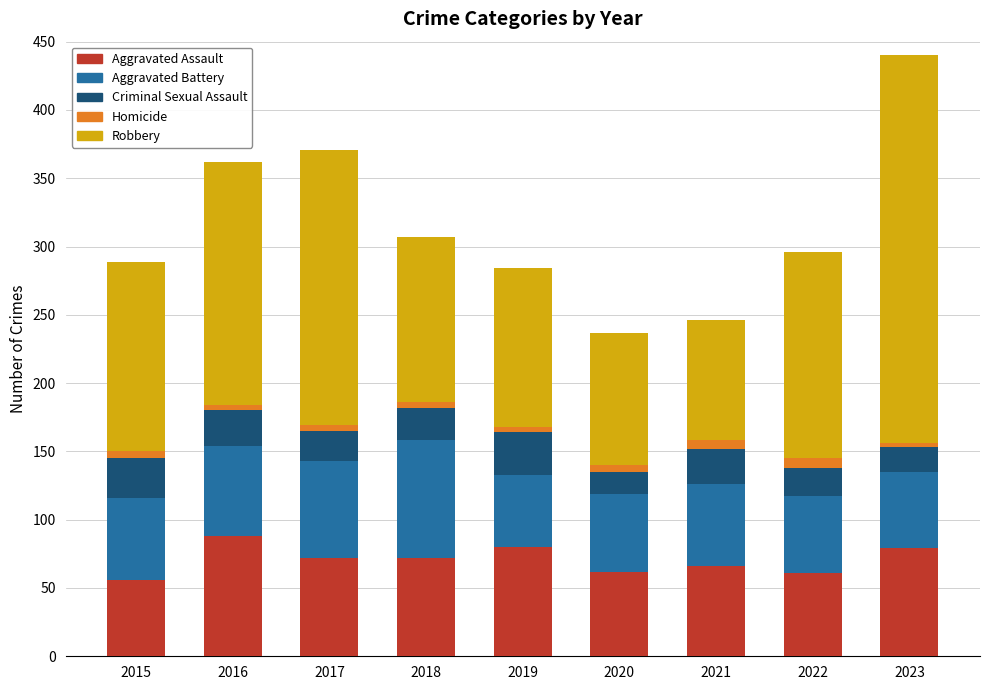

What is the sum of the Aggravated Assault values at 2020 and 2023?

141